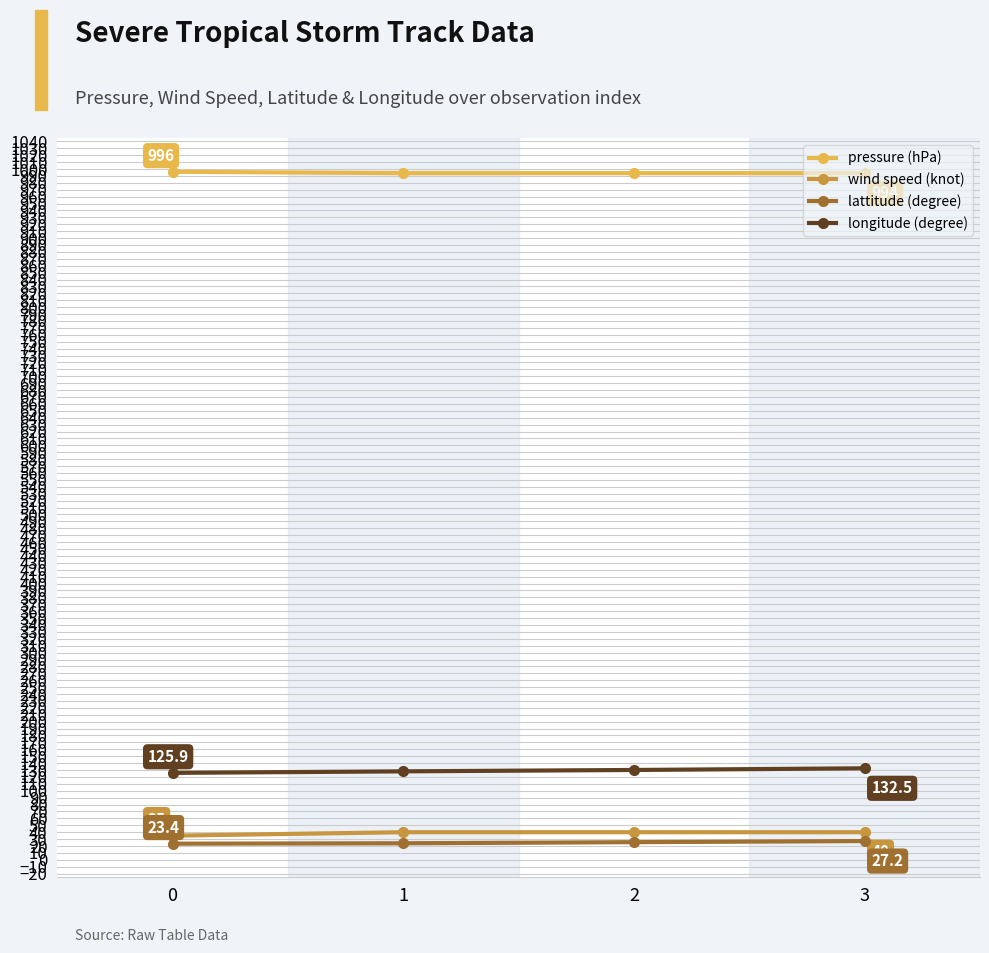

At how many categories does at least one series exceed 502?

4